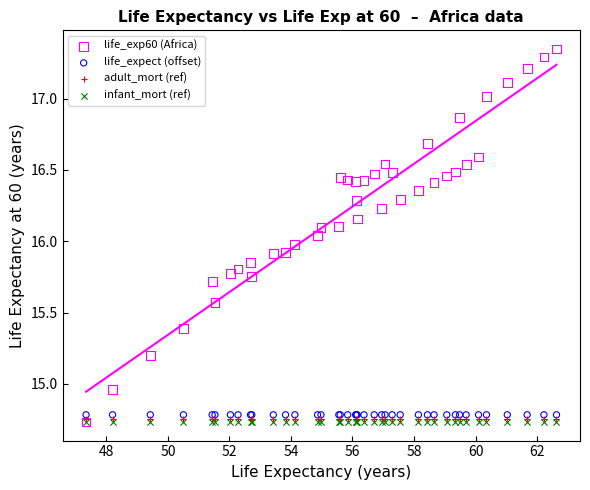

What are all the series names shown in the legend?

life_exp60 (Africa), life_expect (offset), adult_mort (ref), infant_mort (ref)